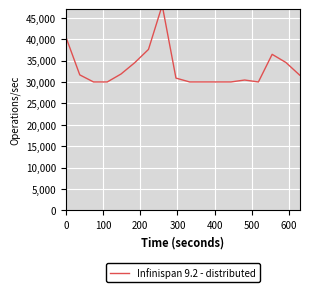

How many lines are shown in the chart?

1